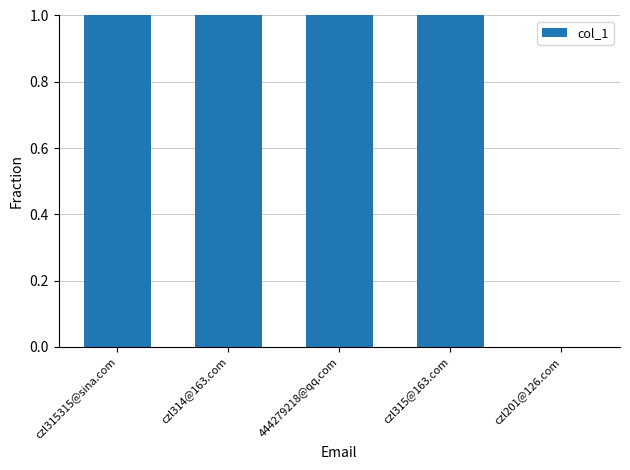

What is the sum of all values?

4